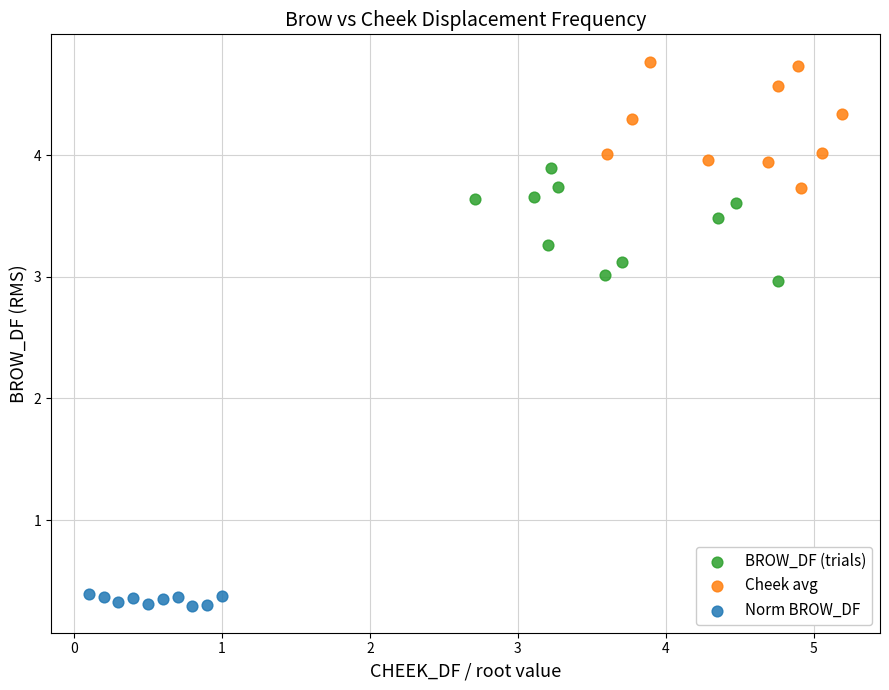

Which series reaches the maximum Y coordinate?

Cheek avg